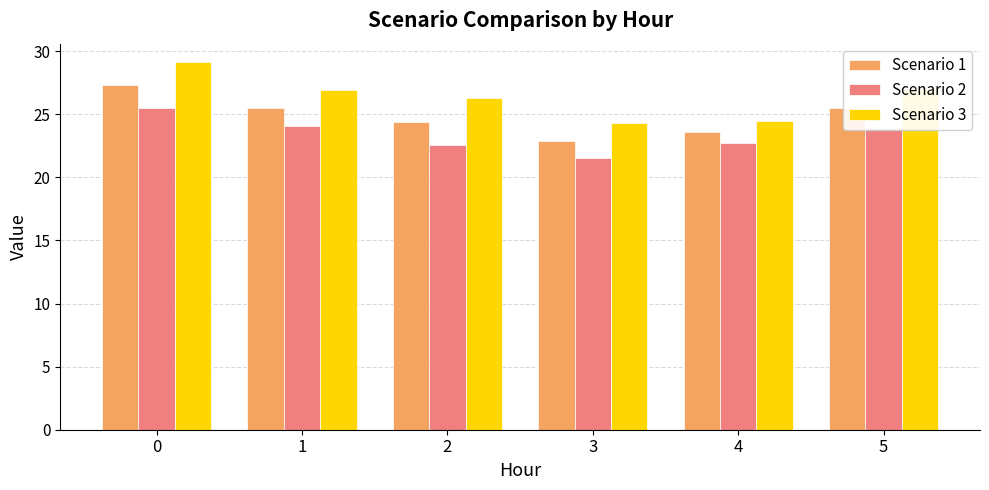

What is the approximate value of Scenario 3 at 3?

24.3